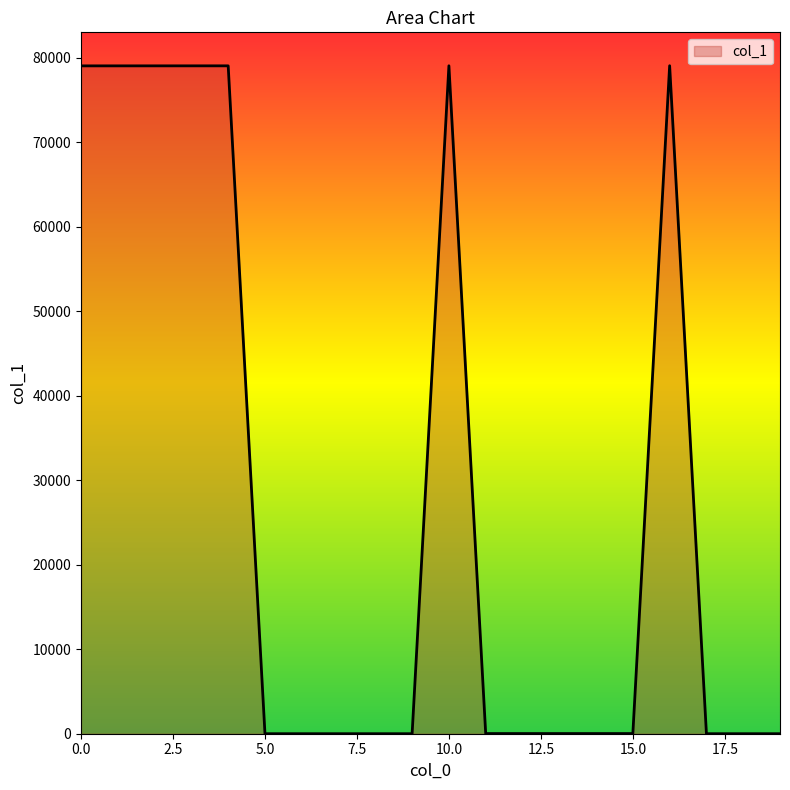

What is the sum of all values?

553510